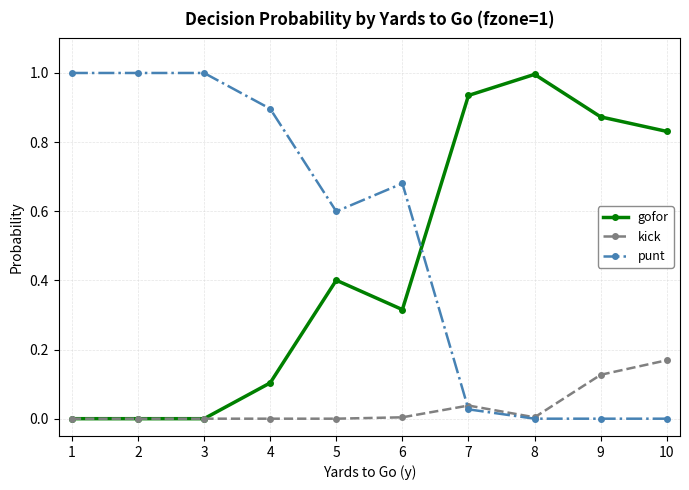

True or false: gofor has a value of 0.1 at 4.

True